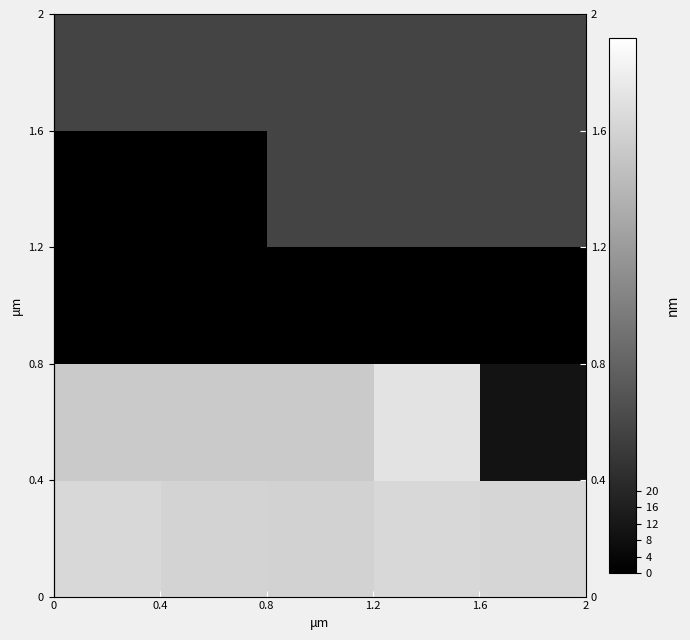

What is the difference between the highest and lowest values at 1.2?

116.0